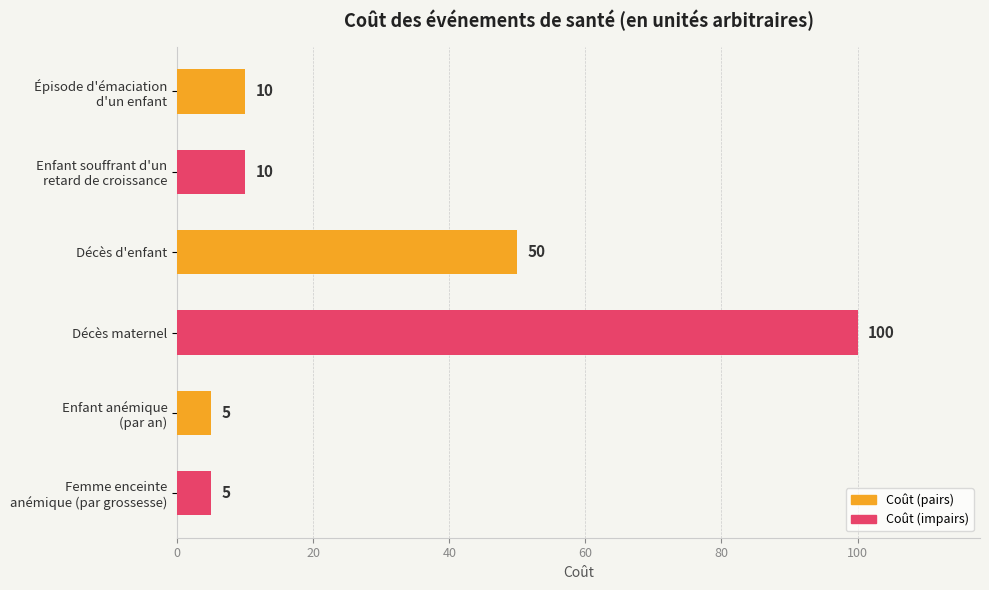

Approximately how many times larger is the value at Décès d'enfant compared to Décès maternel?

0.5